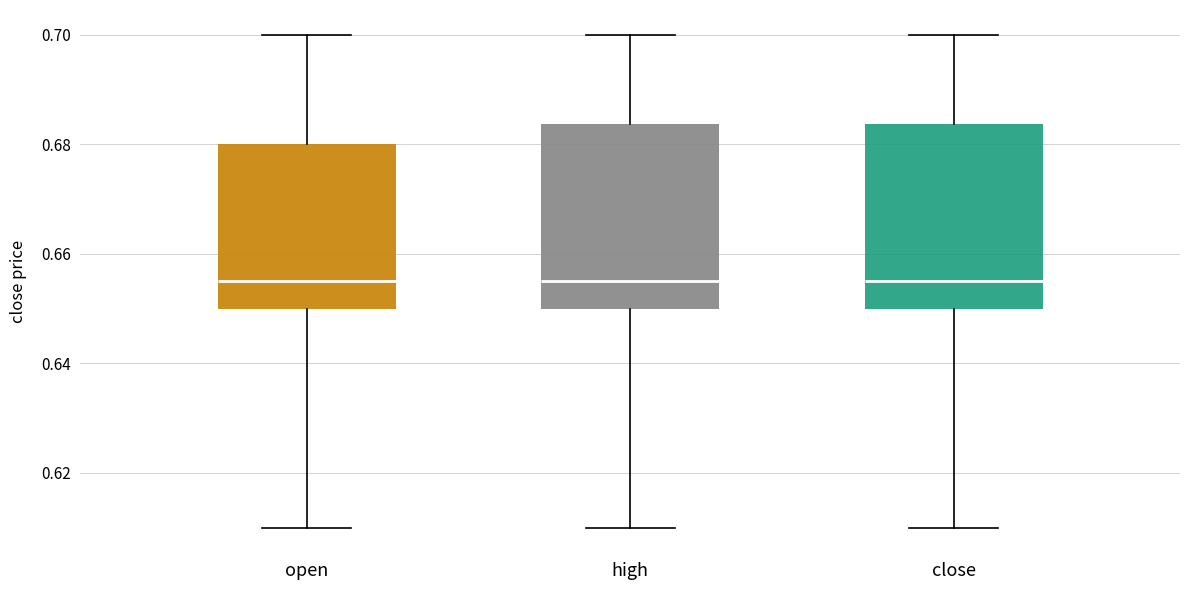

Reading left to right, transcribe this box plot: for each box, give where its median line is, the range the box spans, and where its two whiskers end, as read against the y-axis. The values are not printed on the chart, so give them approximately, as read against the axis.

open: median 0.656, box 0.650 to 0.680, whiskers 0.610 to 0.700
high: median 0.656, box 0.650 to 0.684, whiskers 0.610 to 0.700
close: median 0.656, box 0.650 to 0.684, whiskers 0.610 to 0.700